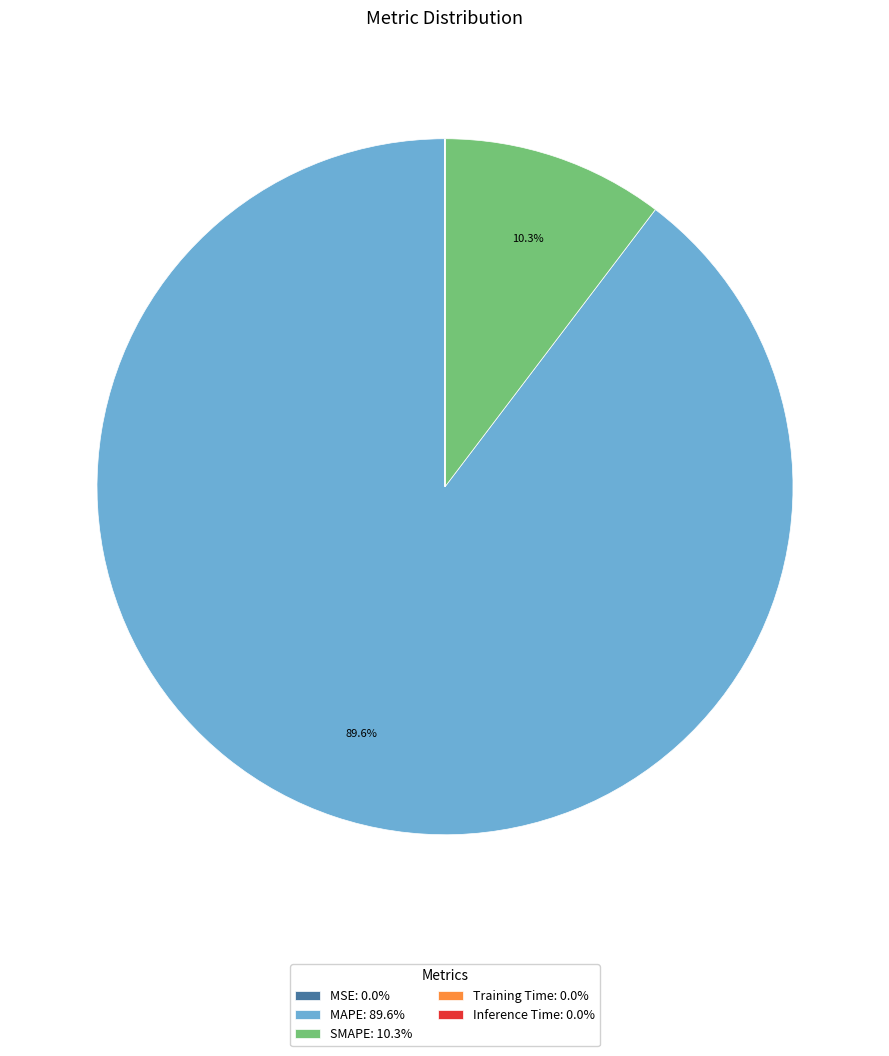

Does MAPE: 89.6% represent more than half of the total?

Yes